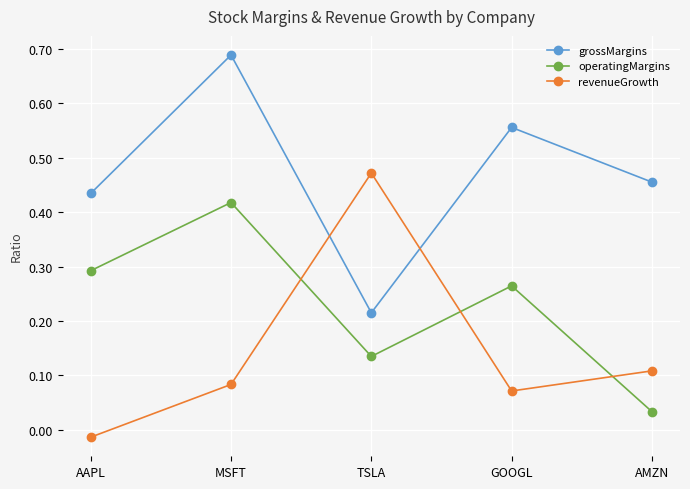

At which category does the chart reach its minimum across all series?

AAPL